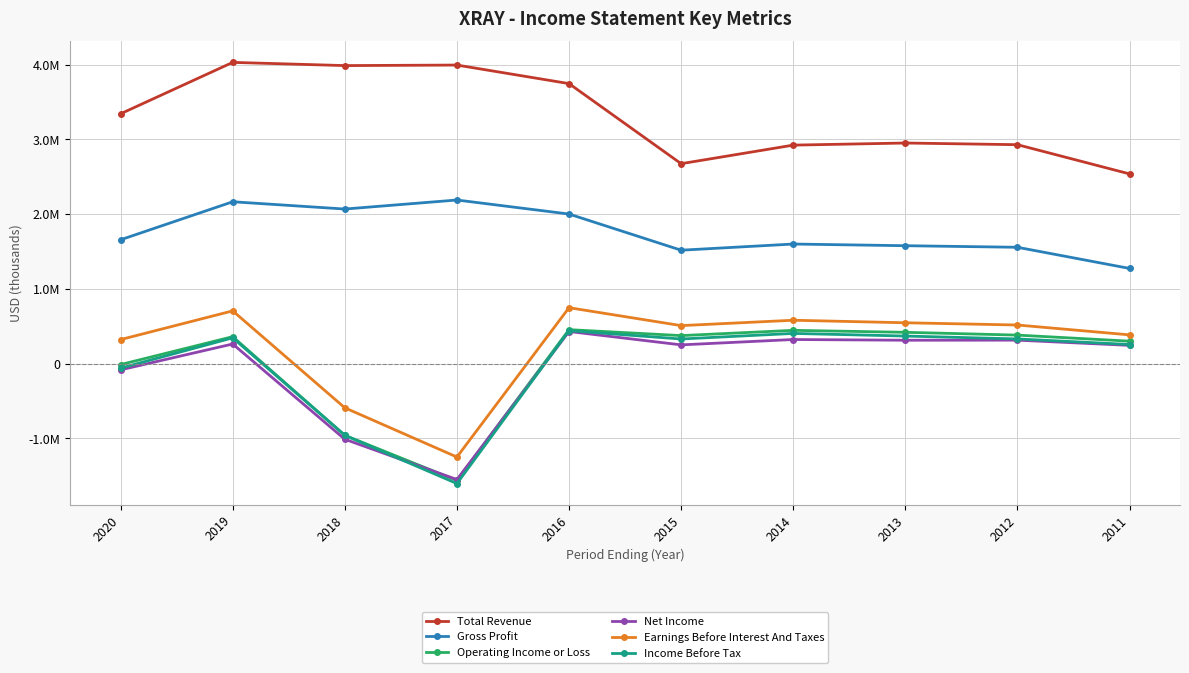

Reading left to right, what are all the values shown in this chart?

Total Revenue: 3342000	4029200	3986300	3993400	3745300	2674300	2922600	2950800	2928400	2537700
Gross Profit: 1657000	2165100	2067800	2188500	2000900	1517200	1599800	1577400	1556400	1273400
Operating Income or Loss: -12000	360900	-958100	-1562300	454700	375200	445600	419200	381900	300700
Net Income: -83000	262900	-1011000	-1550000	429900	251200	322900	313200	314200	244500
Earnings Before Interest And Taxes: 322000	706000	-590300	-1248800	748500	508800	580600	546900	516800	385000
Income Before Tax: -60000	345400	-958400	-1603500	440900	329700	404400	369300	330700	256100